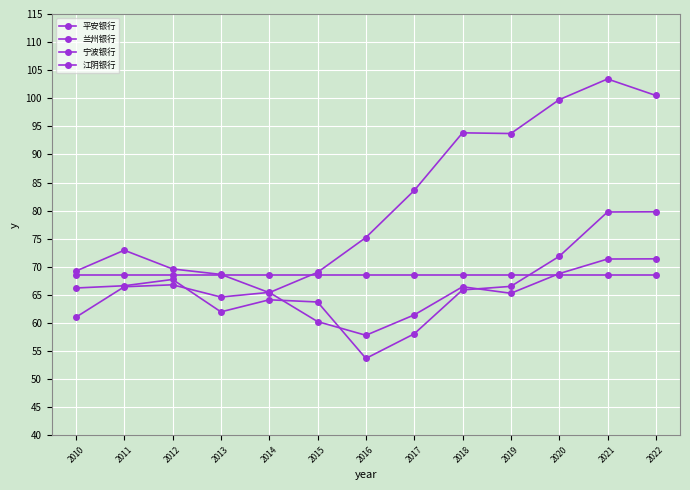

How many lines are shown in the chart?

4